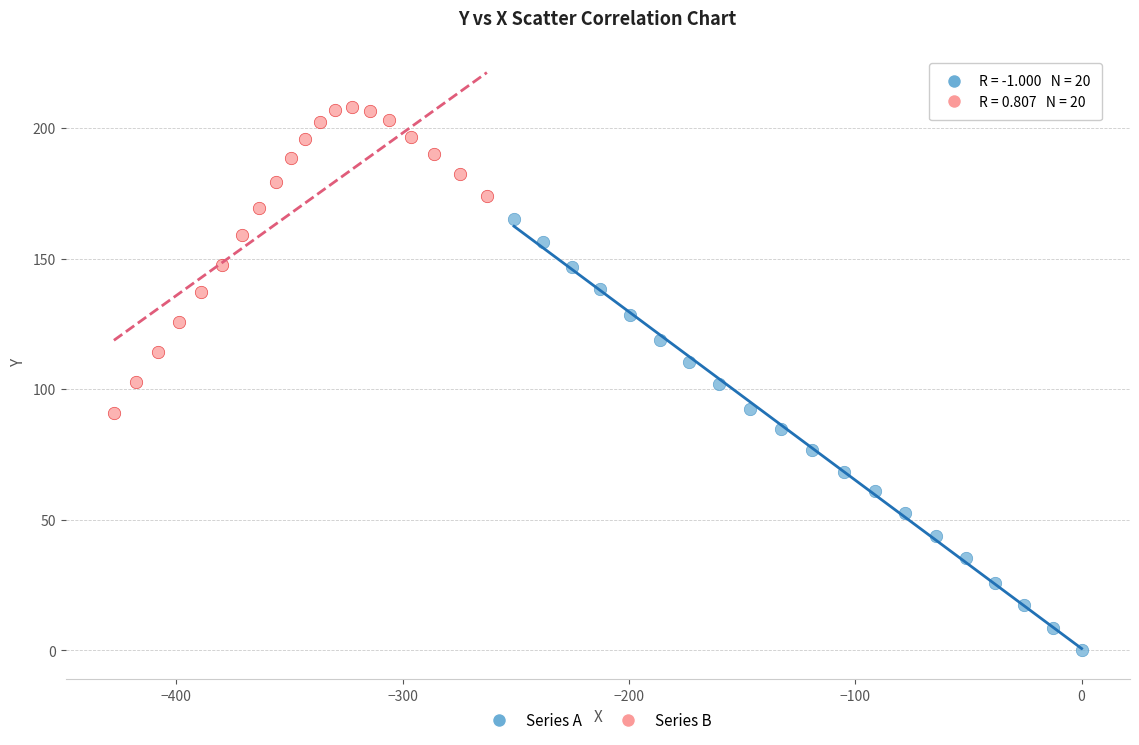

Which series reaches the maximum Y coordinate?

Series B